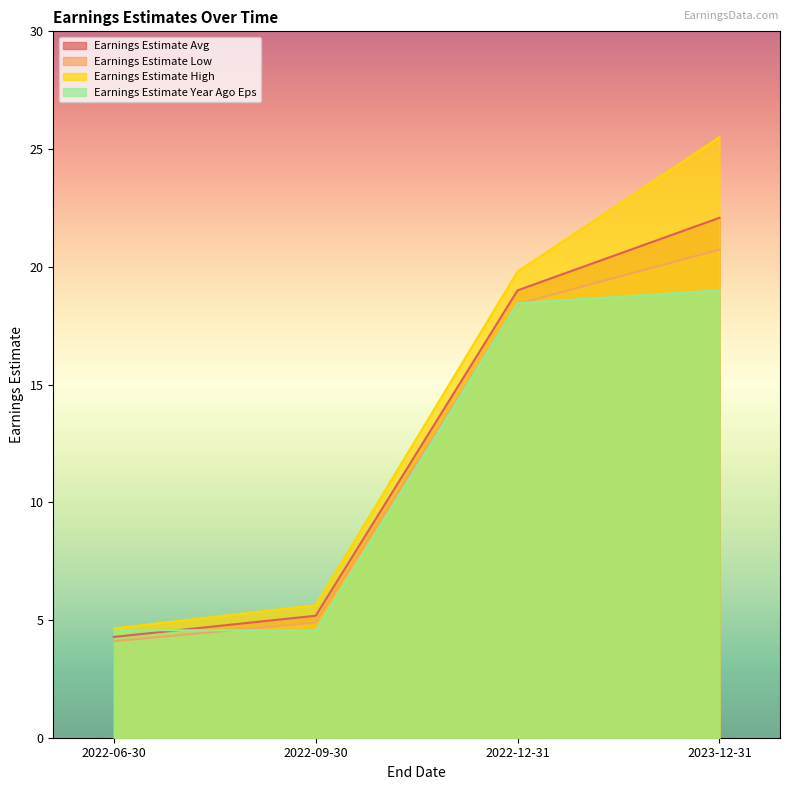

Reading left to right, list all the values displayed in this chart.

Earnings Estimate Avg: 4.3	5.2	19.0	22.1
Earnings Estimate Low: 4.1	4.9	18.4	20.7
Earnings Estimate High: 4.6	5.6	19.8	25.5
Earnings Estimate Year Ago Eps: 4.6	4.5	18.4	19.0